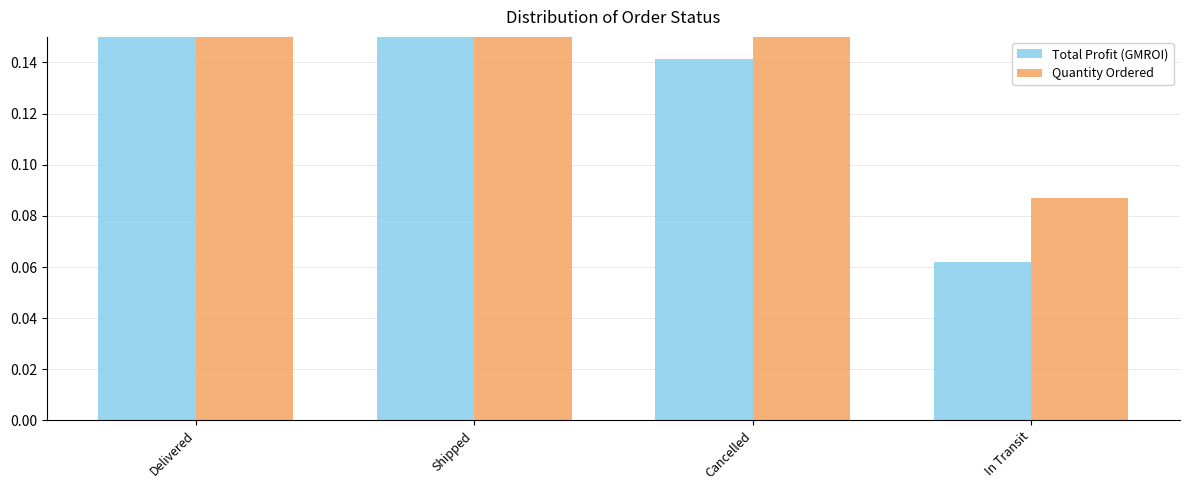

Is it true that Quantity Ordered equals 0.2 at Shipped?

False